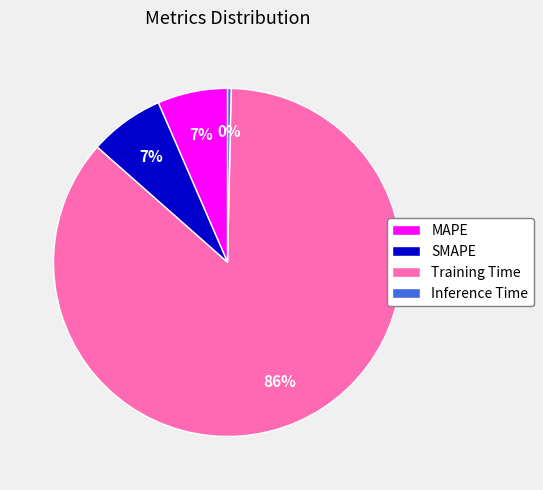

To the nearest percent, what is the average slice percentage?

25%